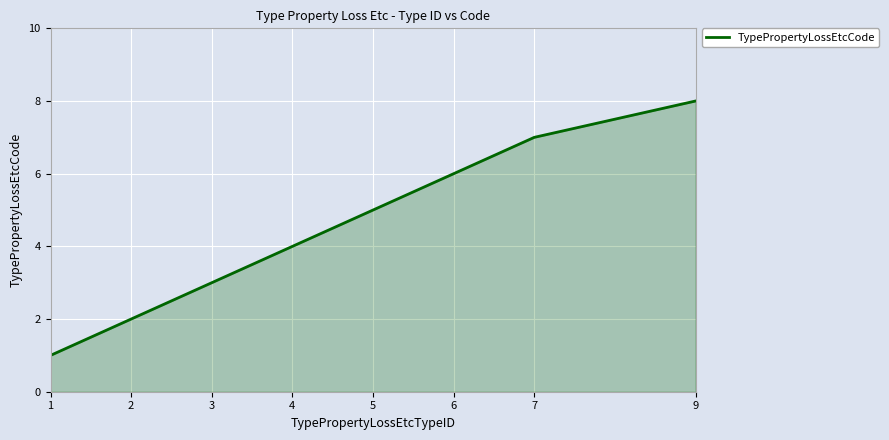

How many values are between 3 and 7?

5